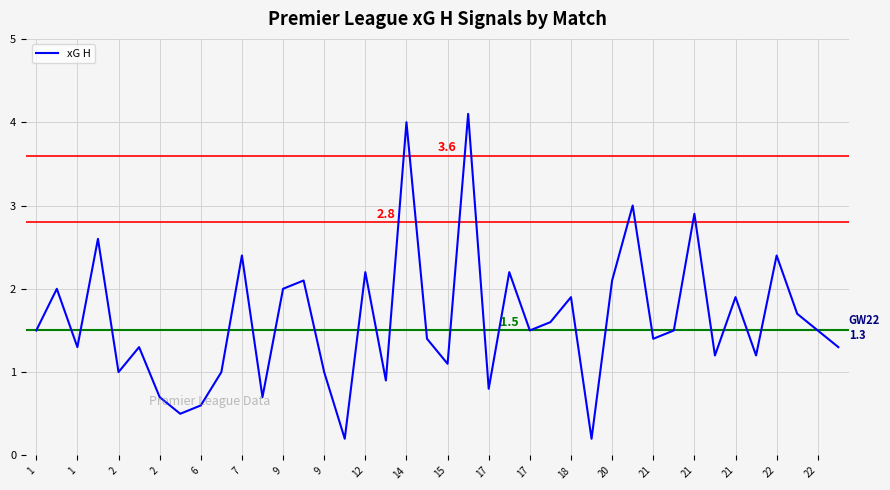

True or false: the data has more than 2 interior local peaks.

True